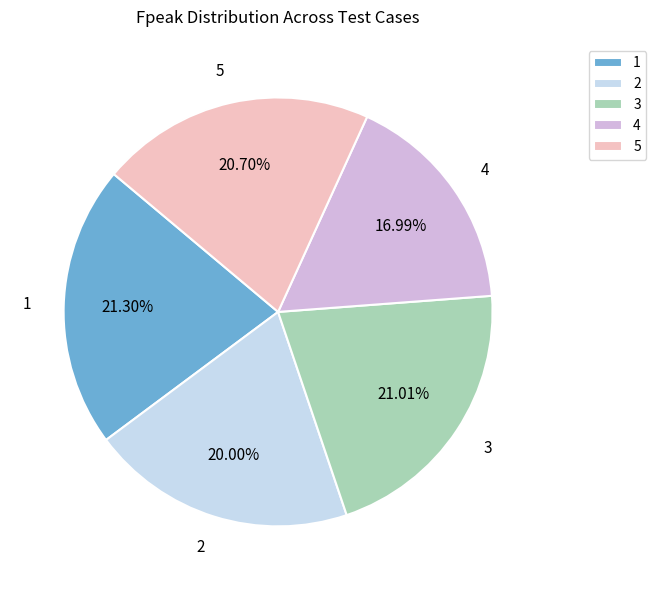

How many segments does this pie chart have?

5